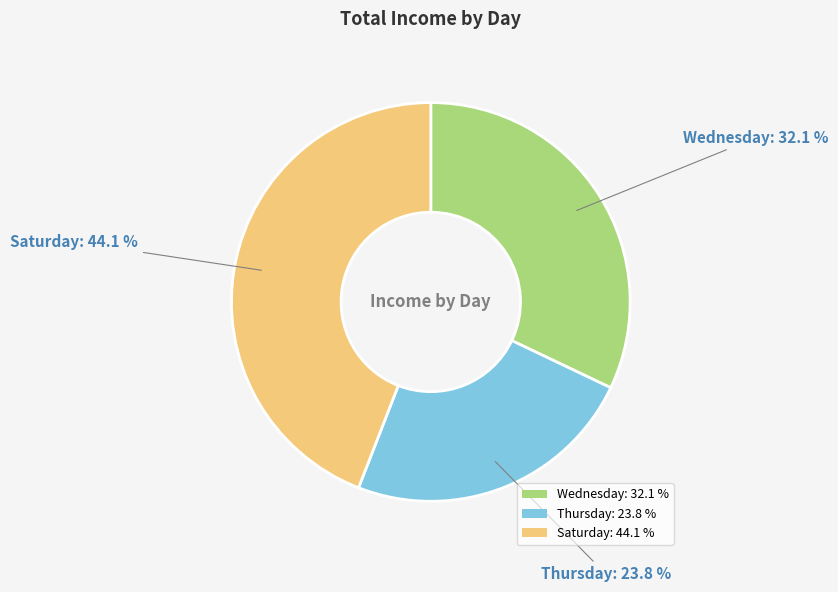

What is the ratio of the value at Wednesday to the value at Thursday?

1.3